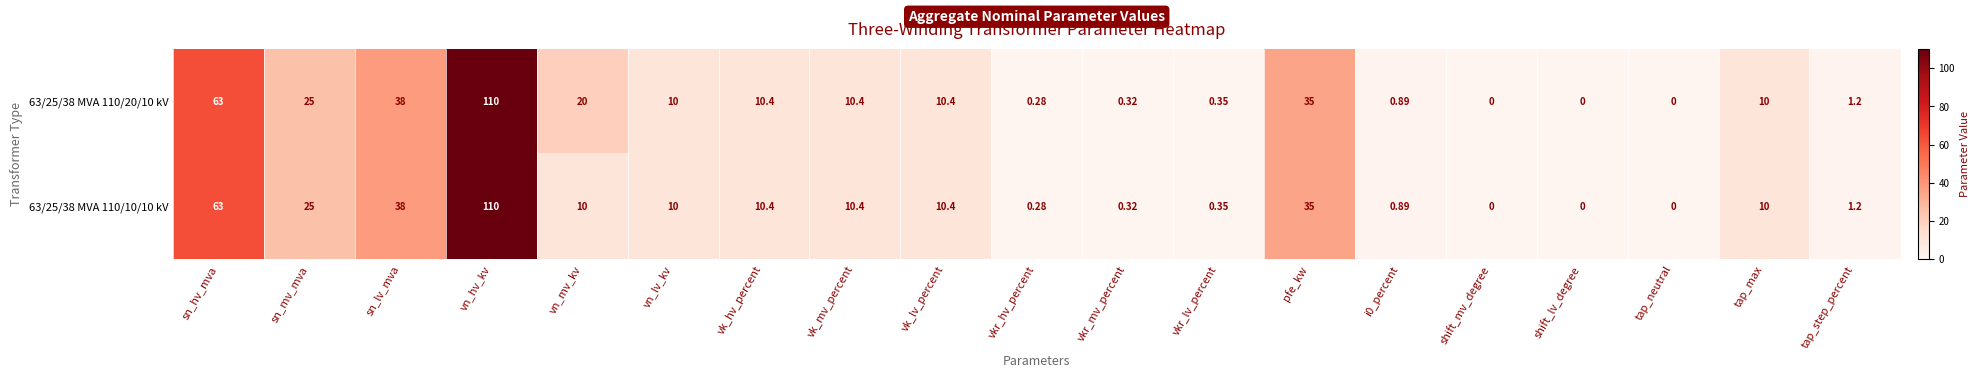

Which category has the highest value in the 63/25/38 MVA 110/10/10 kV series?

vn_hv_kv